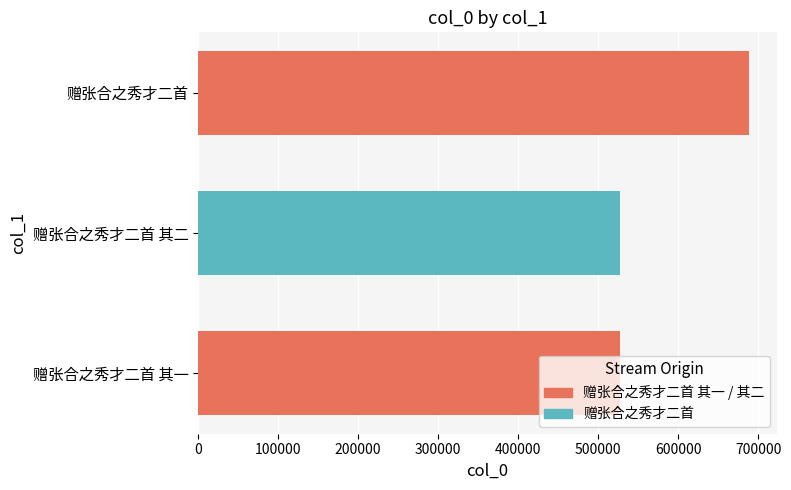

At which category does the chart reach its peak across all series?

赠张合之秀才二首